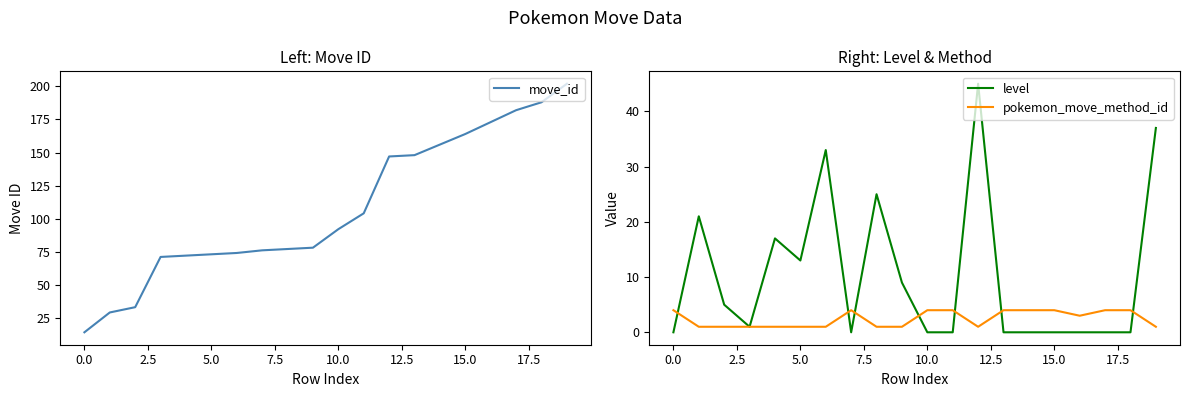

True or false: pokemon_move_method_id and move_id cross at least once.

False